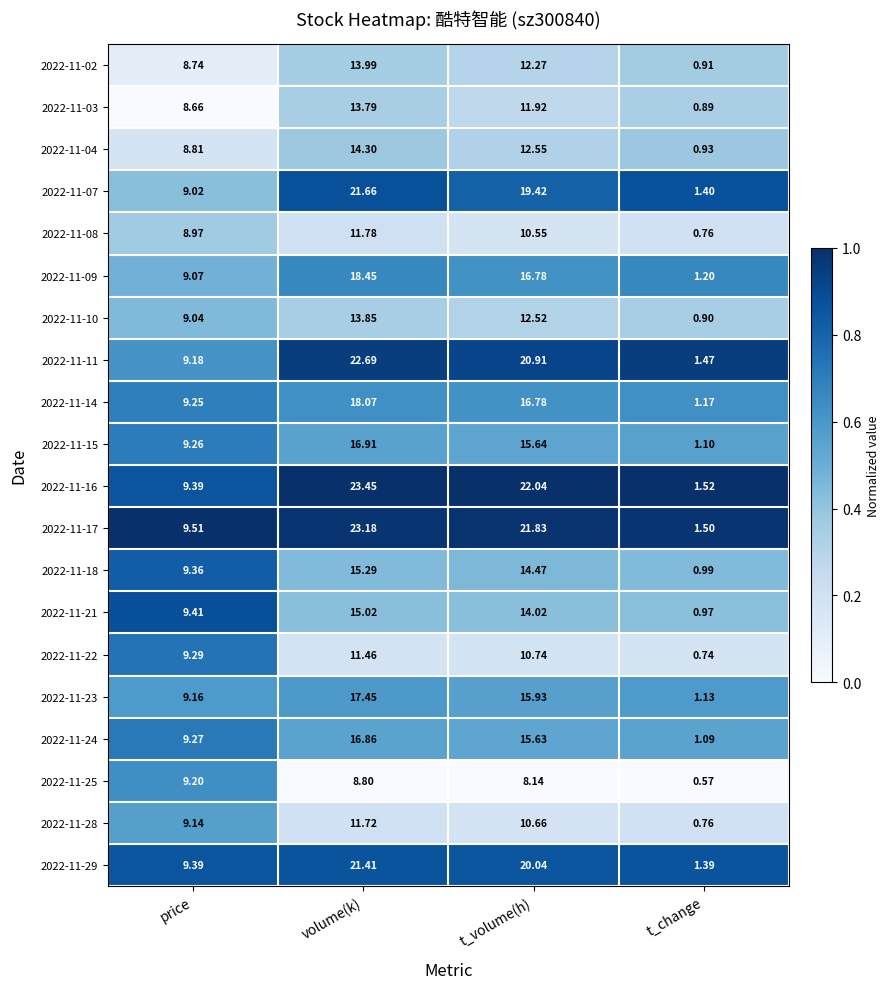

List the labels in order of 2022-11-09 value, largest first.

volume(k), t_volume(h), price, t_change